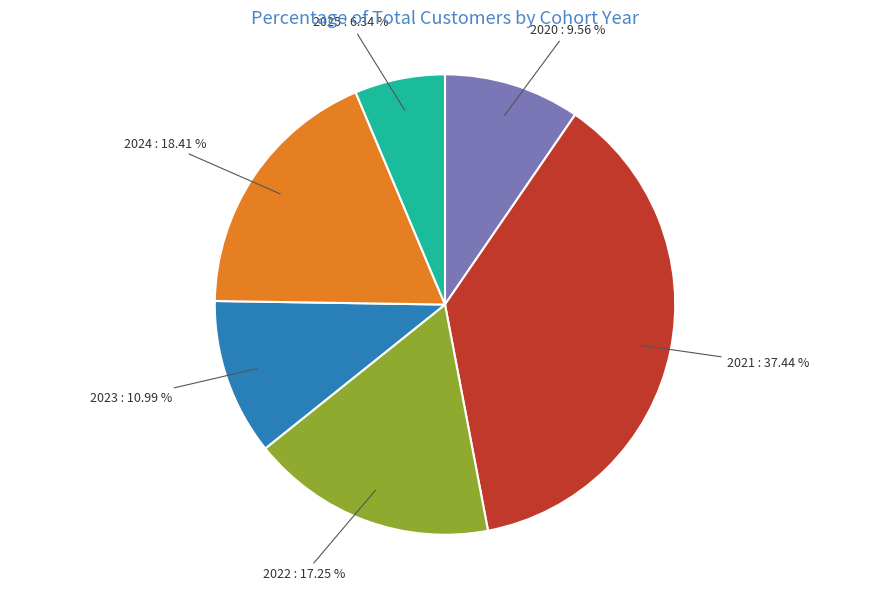

Is there any slice that represents more than half of the pie?

No